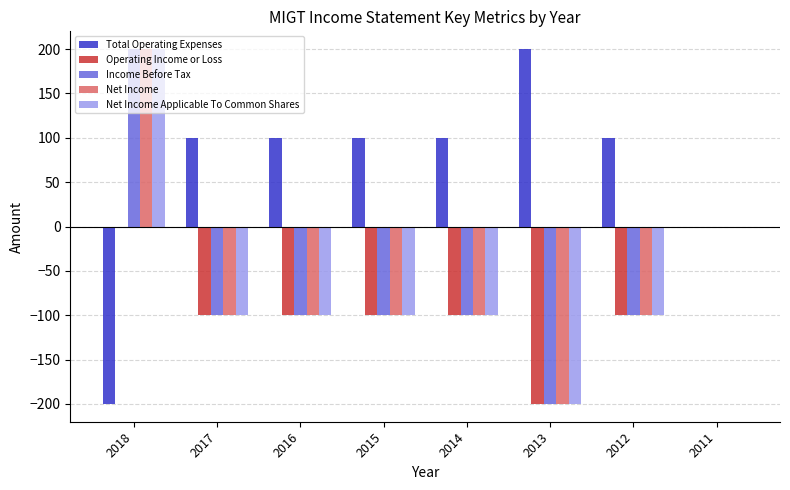

What is the maximum value for Net Income?

200